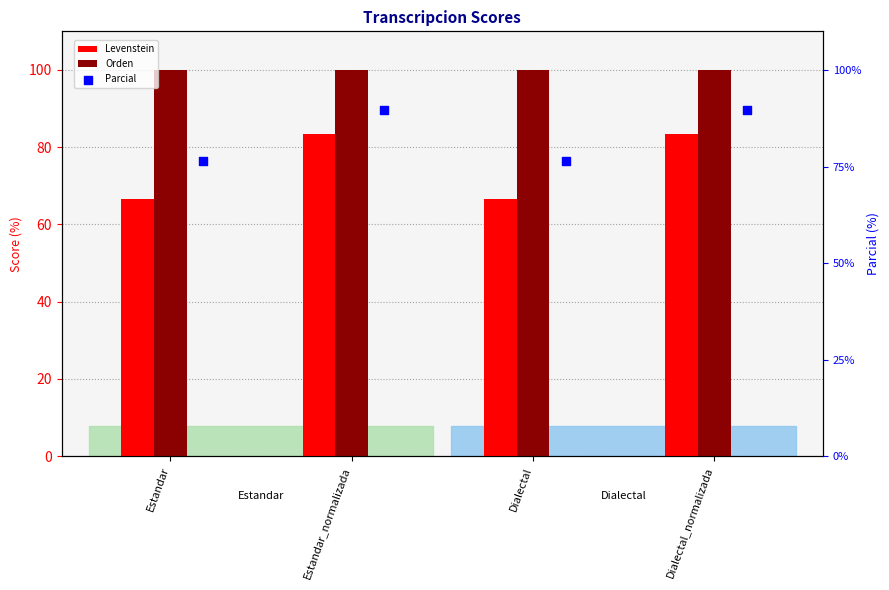

Is the value of Levenstein at Dialectal greater than the value of Parcial at Dialectal?

No